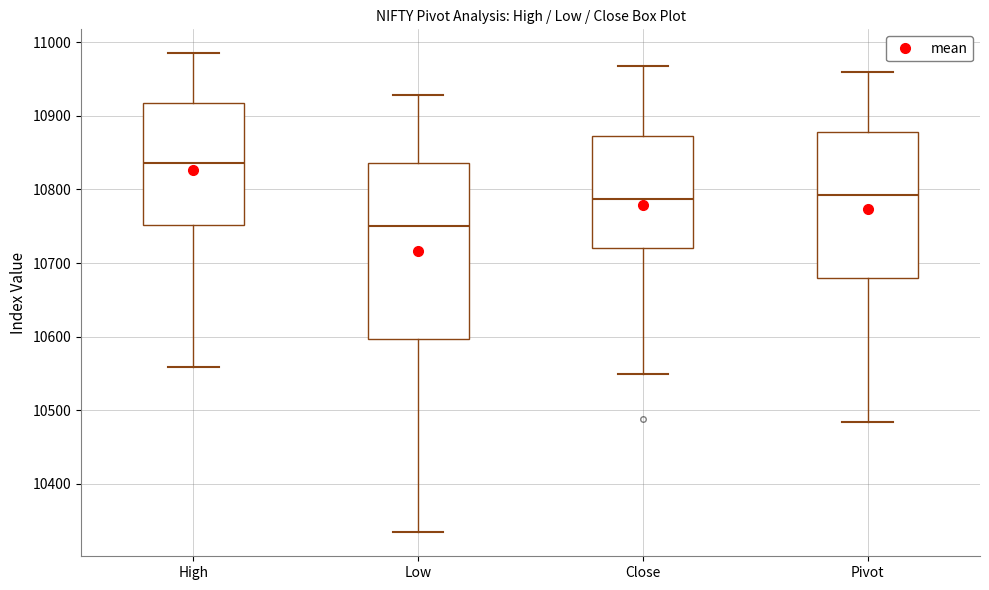

Which box has the lowest median line?

Low